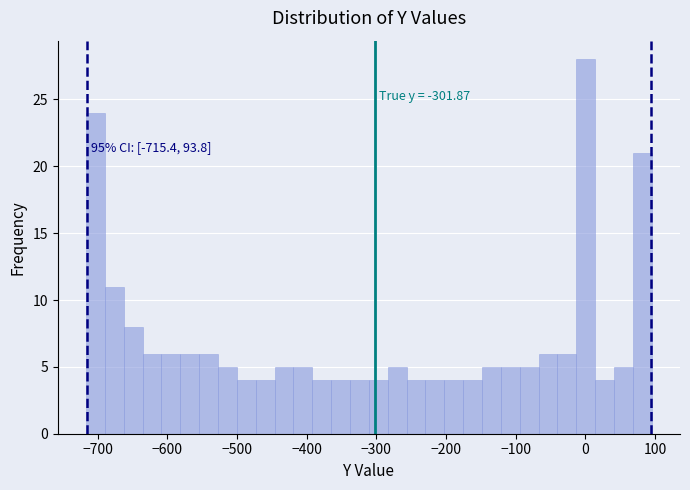

Around what value on the x-axis is the tallest bar? Give the approximate position of its centre, as read against the axis.

0